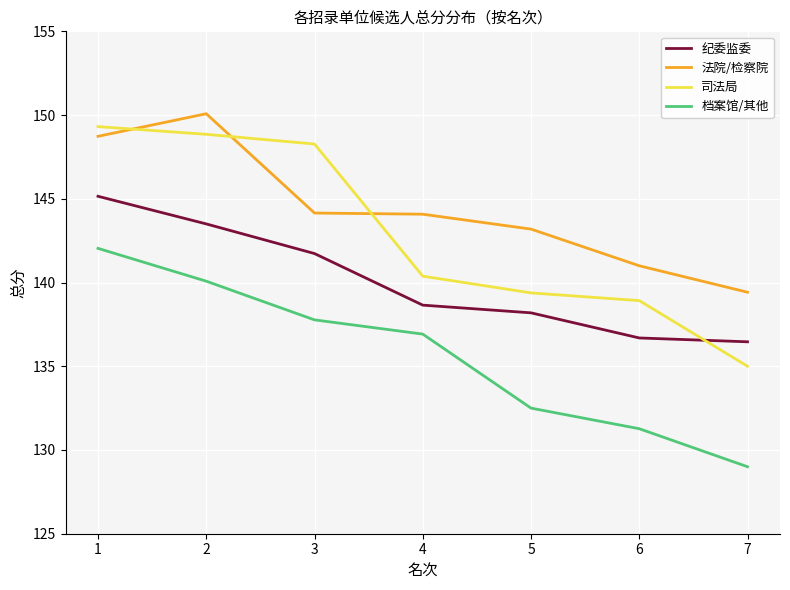

What is the highest value of the 司法局 series?

149.3